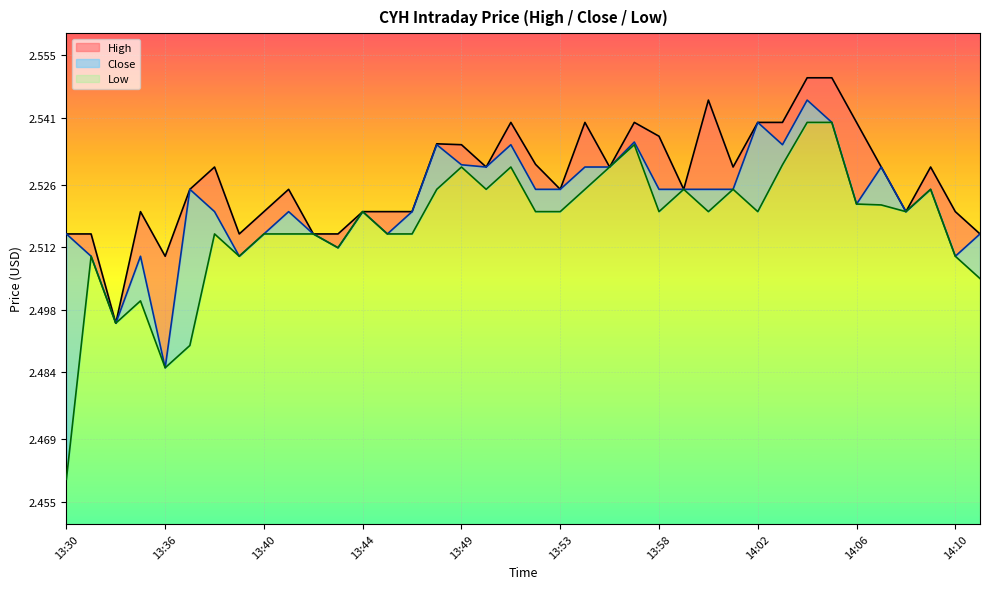

True or false: Low has a value of 2.5 at 13:59.

True